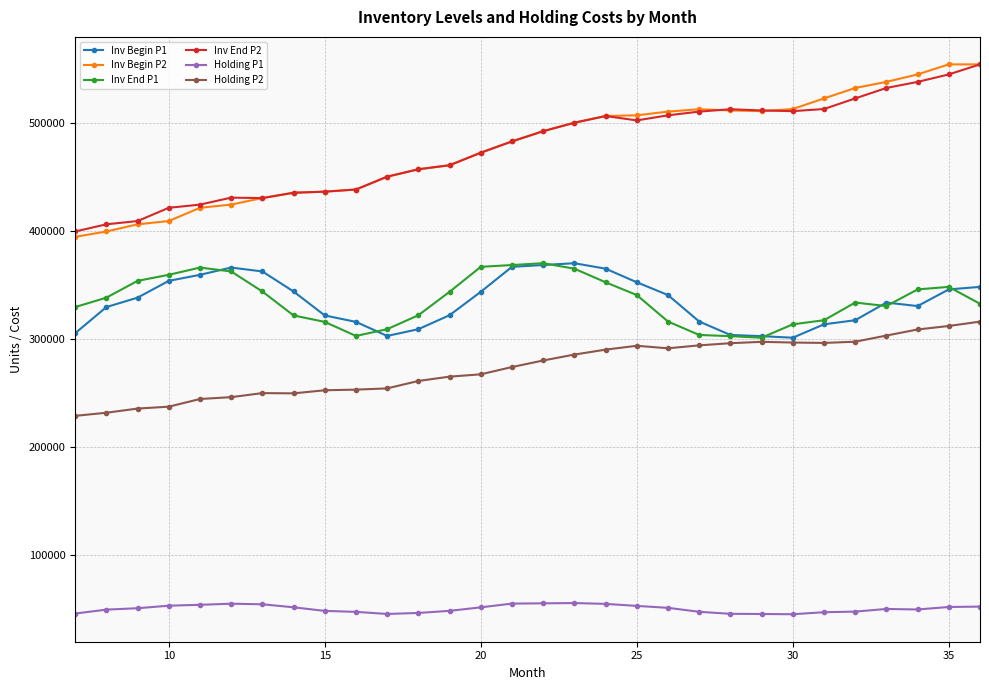

How many data points in Holding P2 are above 280175?

15